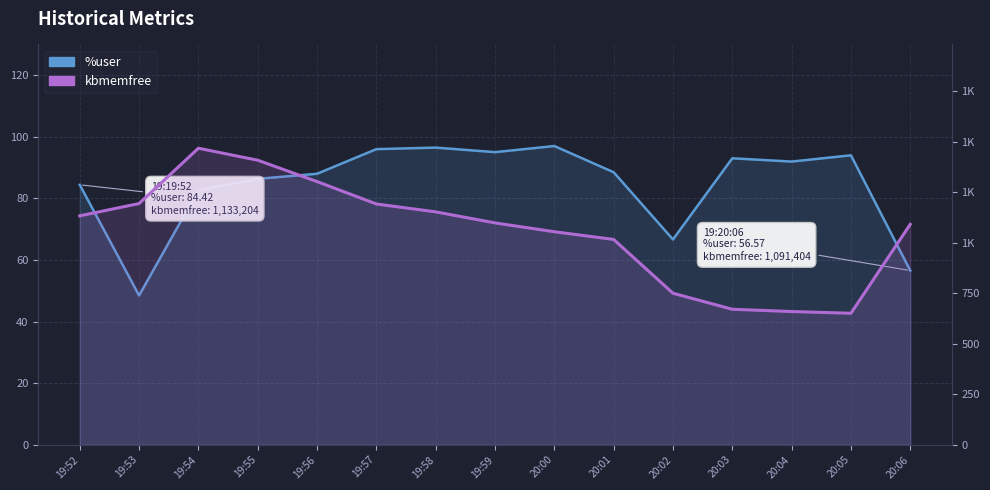

List the labels in order of kbmemfree value, smallest first.

20:05, 20:04, 20:03, 20:02, 20:01, 20:00, 20:06, 19:59, 19:52, 19:58, 19:57, 19:53, 19:56, 19:55, 19:54